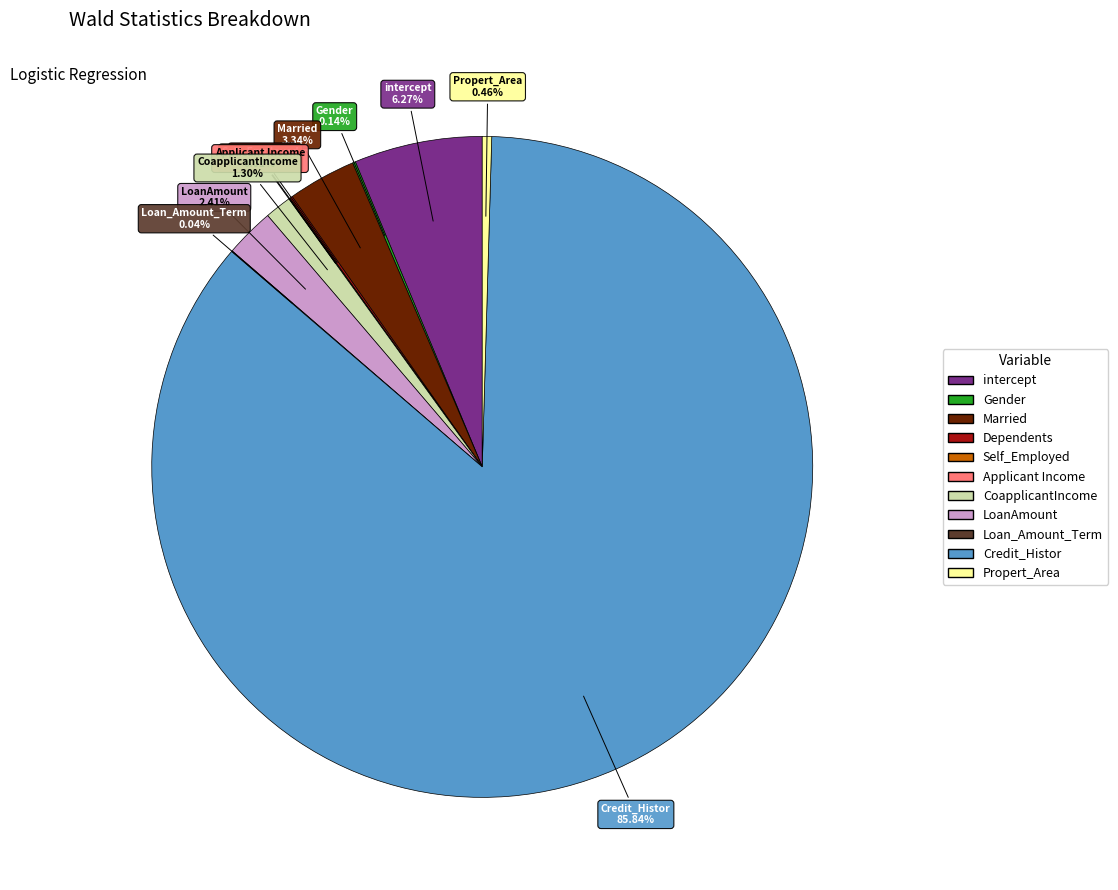

Is there any slice that represents more than half of the pie?

Yes